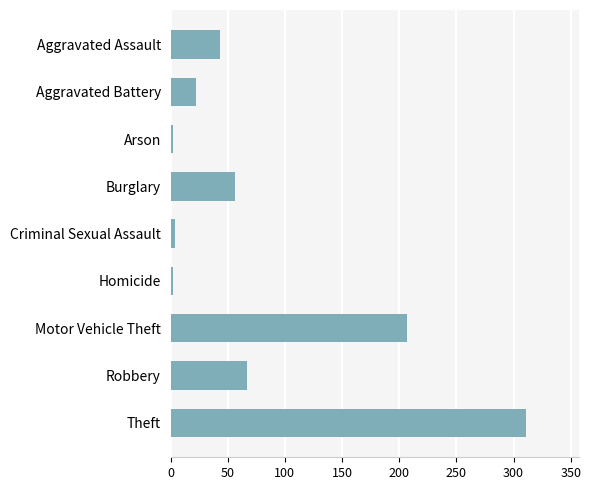

What is the difference between the maximum and minimum values?

309